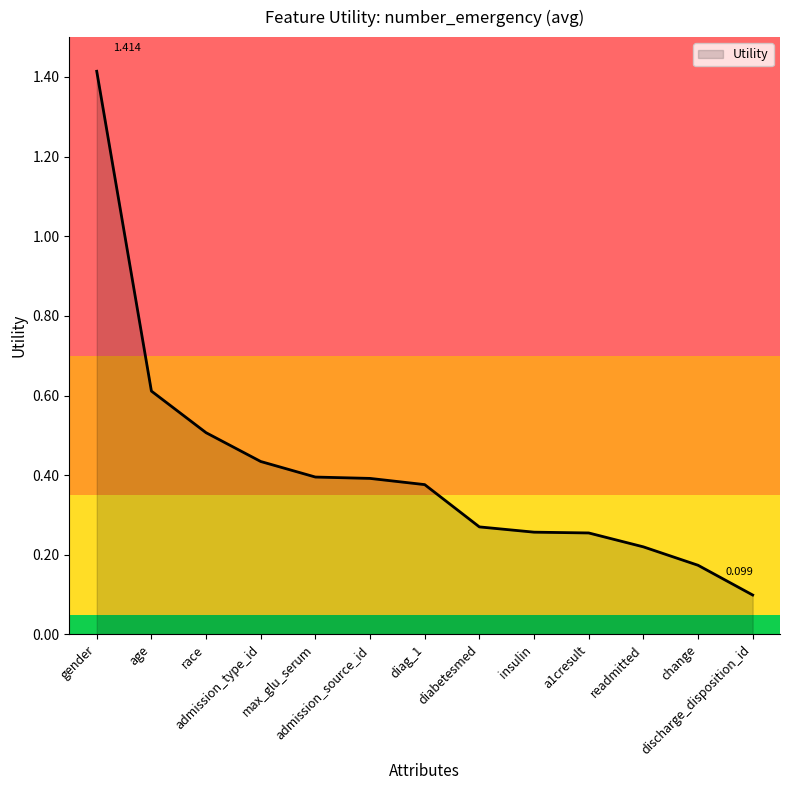

Rank the categories by value from lowest to highest.

discharge_disposition_id, change, readmitted, a1cresult, insulin, diabetesmed, diag_1, admission_source_id, max_glu_serum, admission_type_id, race, age, gender